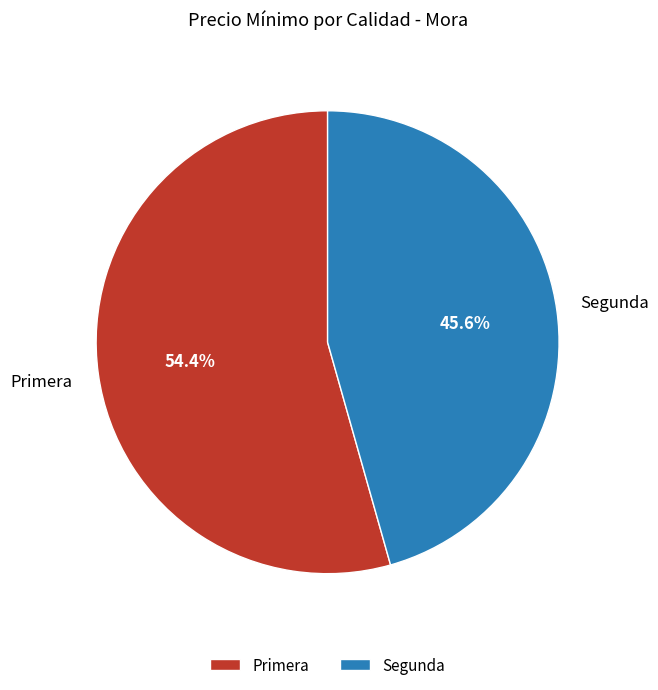

Rank the categories by value from highest to lowest.

Primera, Segunda